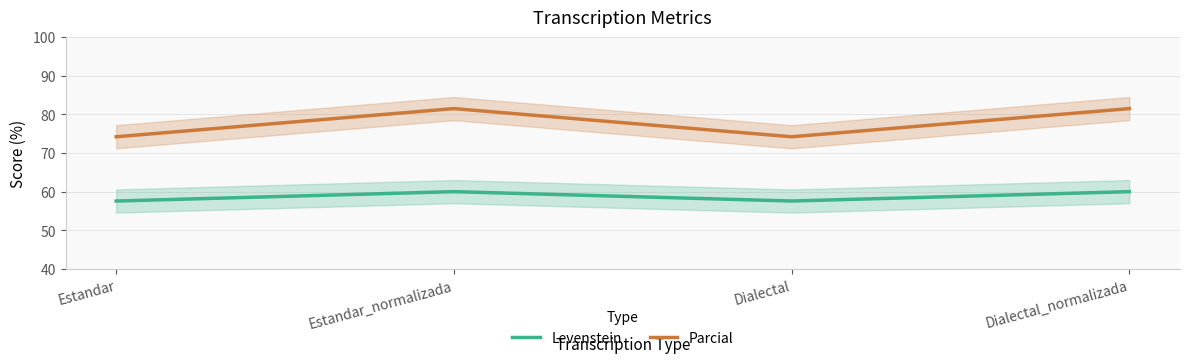

What is the label of the 3rd point from the right?

Estandar_normalizada